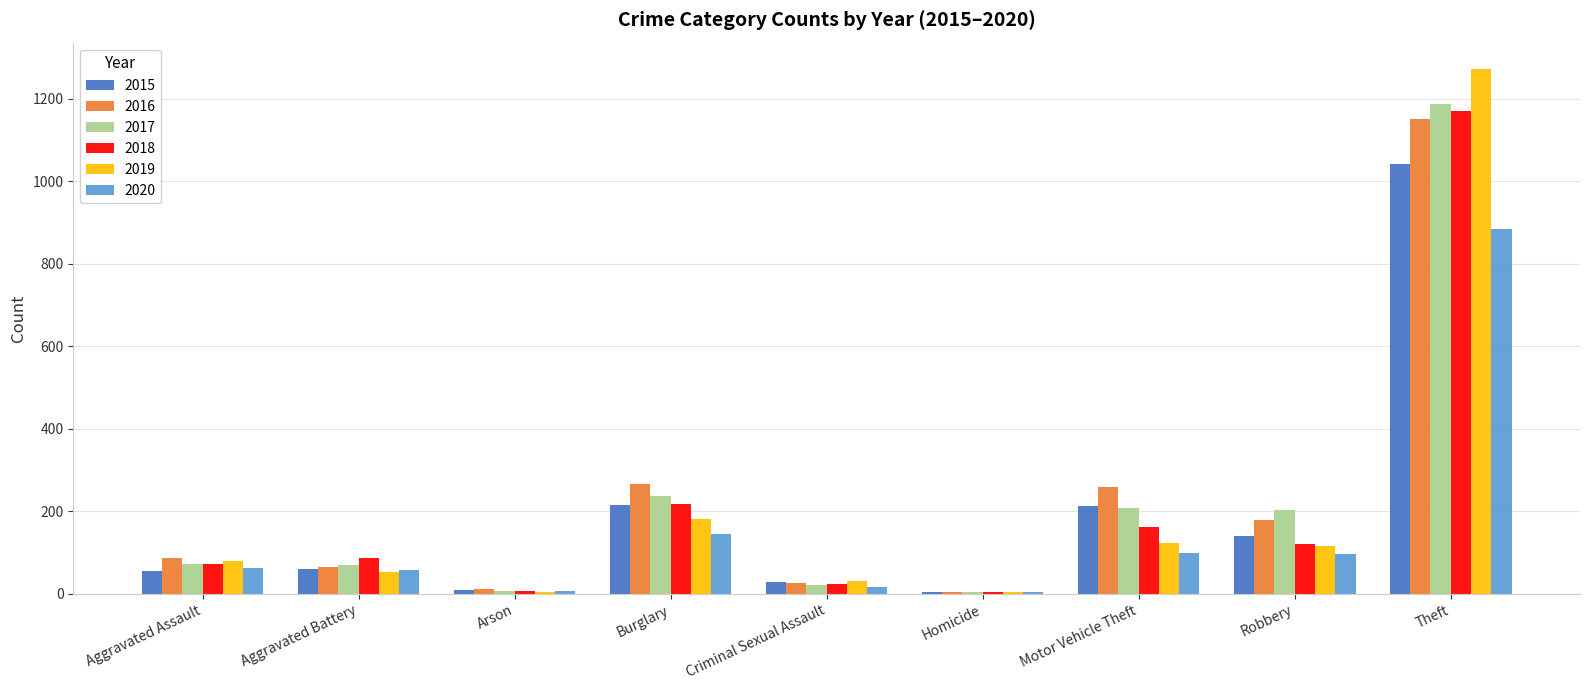

Is the value of 2018 at Criminal Sexual Assault greater than the value of 2019 at Homicide?

Yes